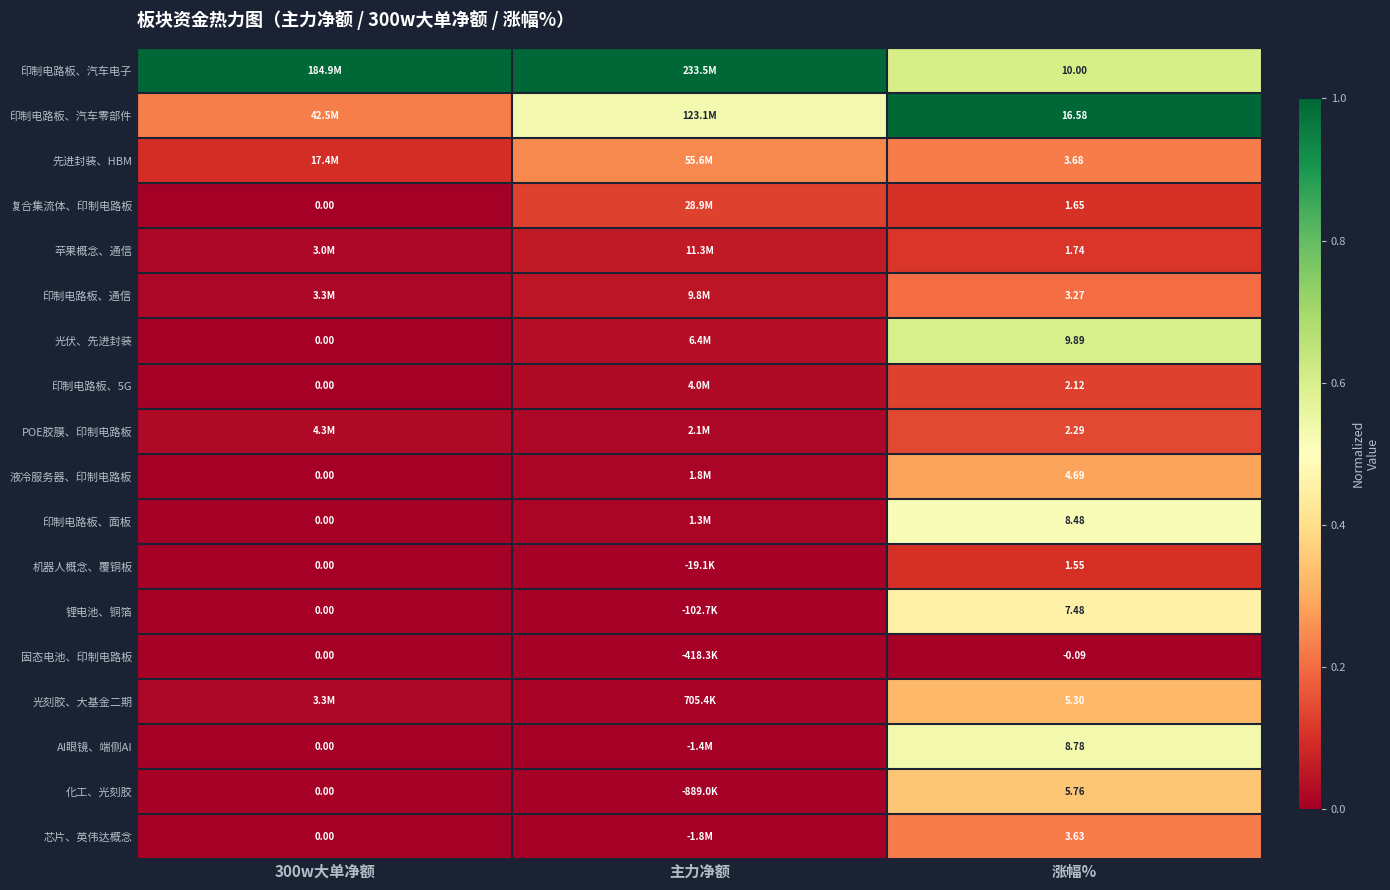

Is the value of 化工、光刻胶 at 涨幅% greater than the value of 印制电路板、5G at 300w大单净额?

Yes